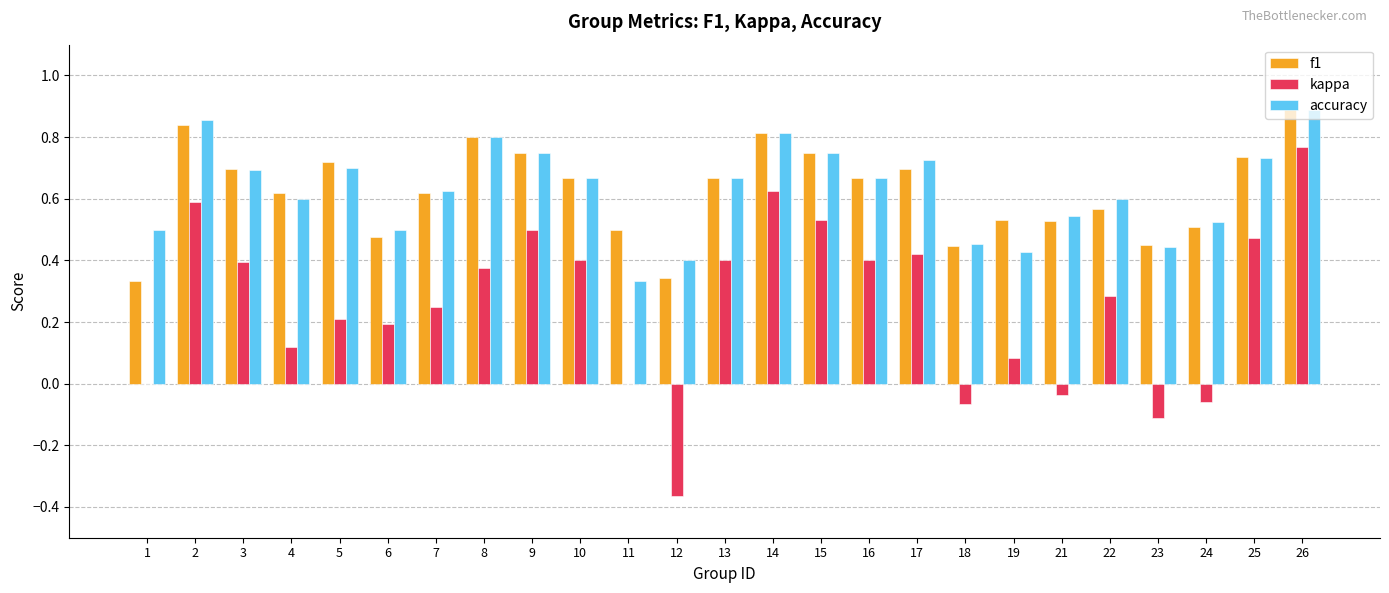

Which category has the highest value in the kappa series?

26